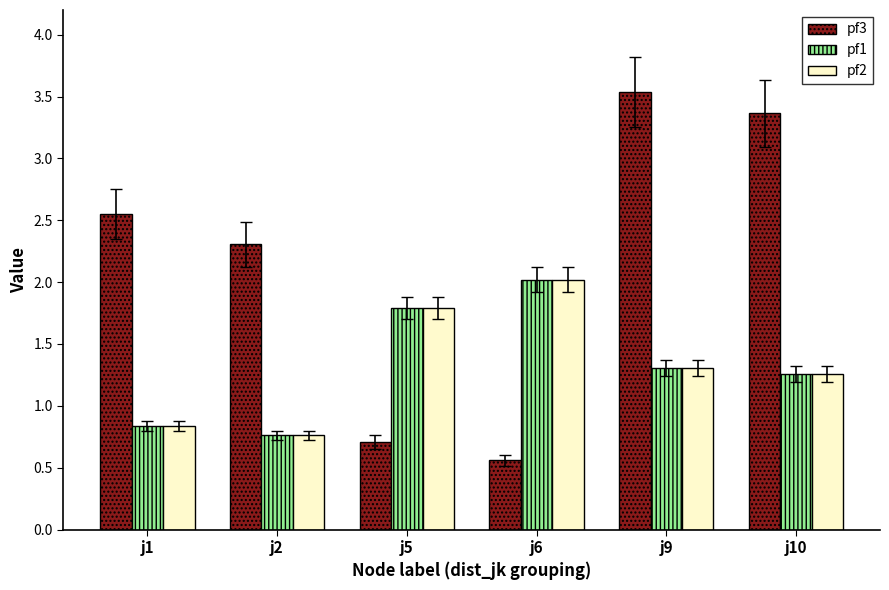

Which series has the largest total across all categories?

pf3